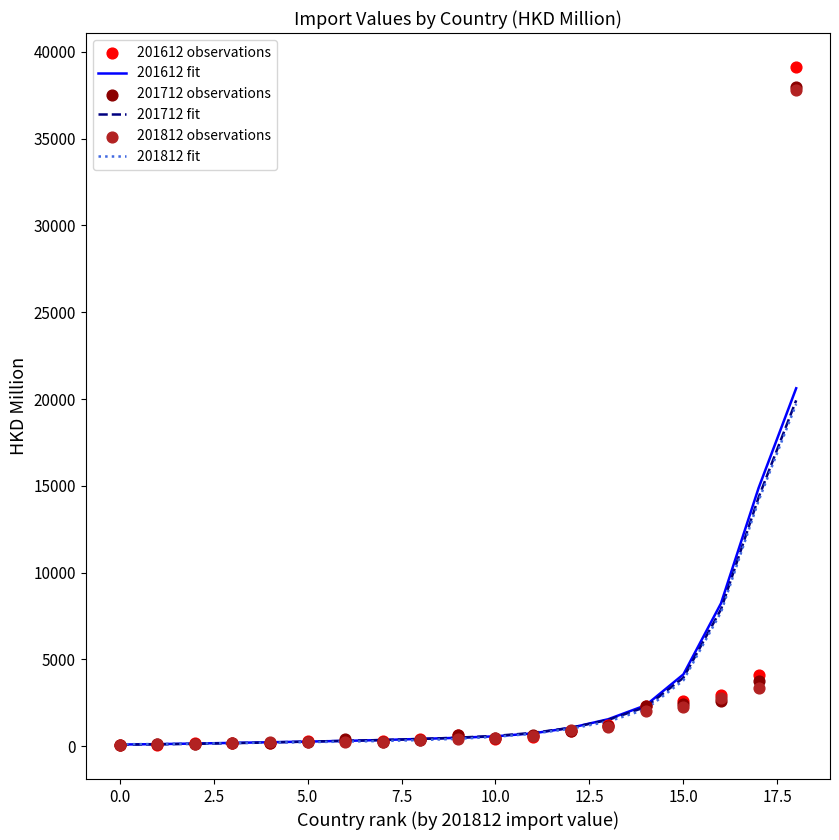

What is the total value across all series at 0.0?

630.5